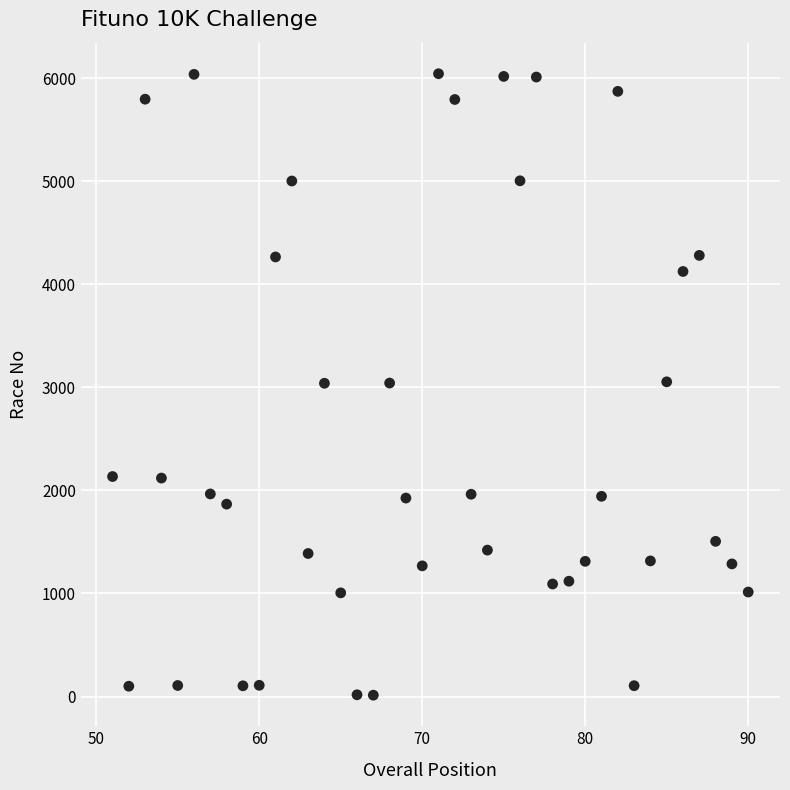

What is the range of Y values (max minus min)?

6031